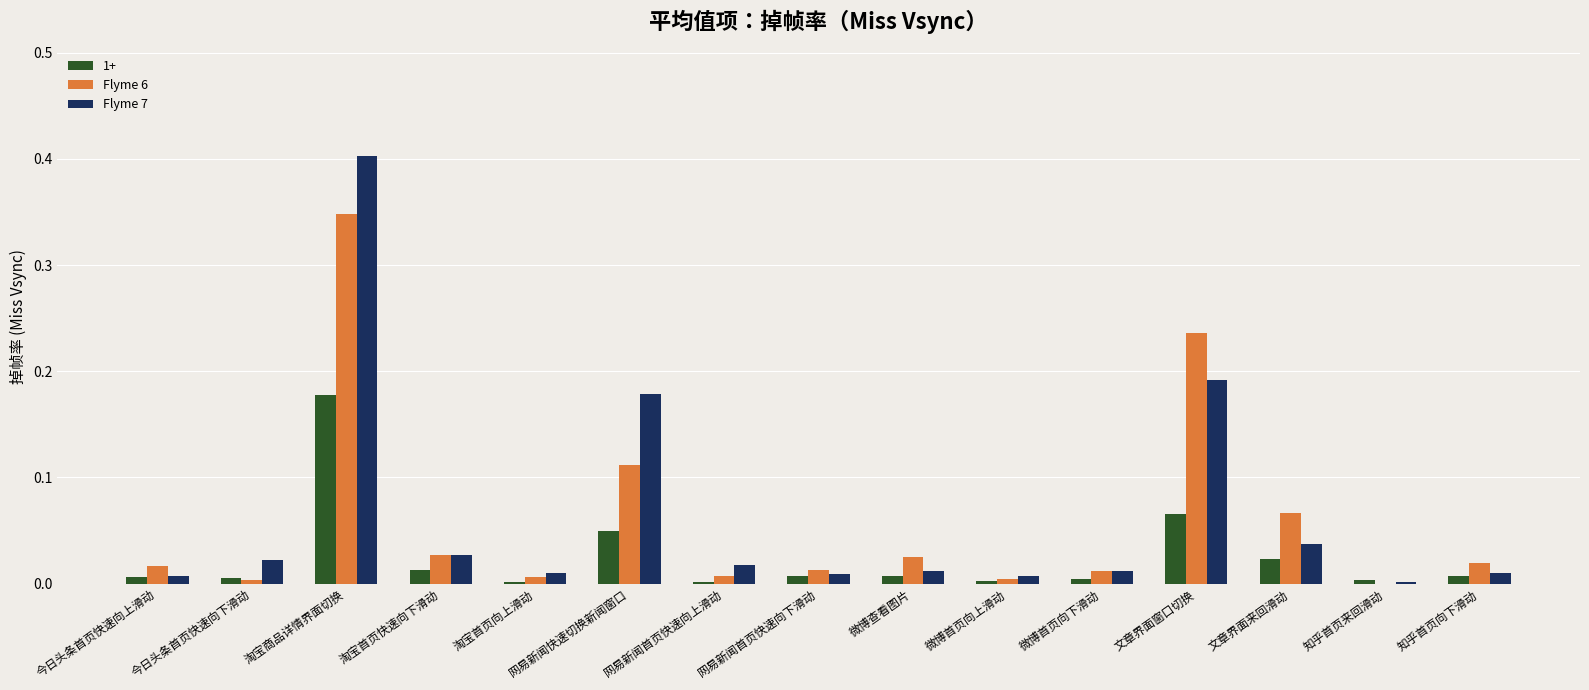

What is the maximum value shown in the chart?

0.4